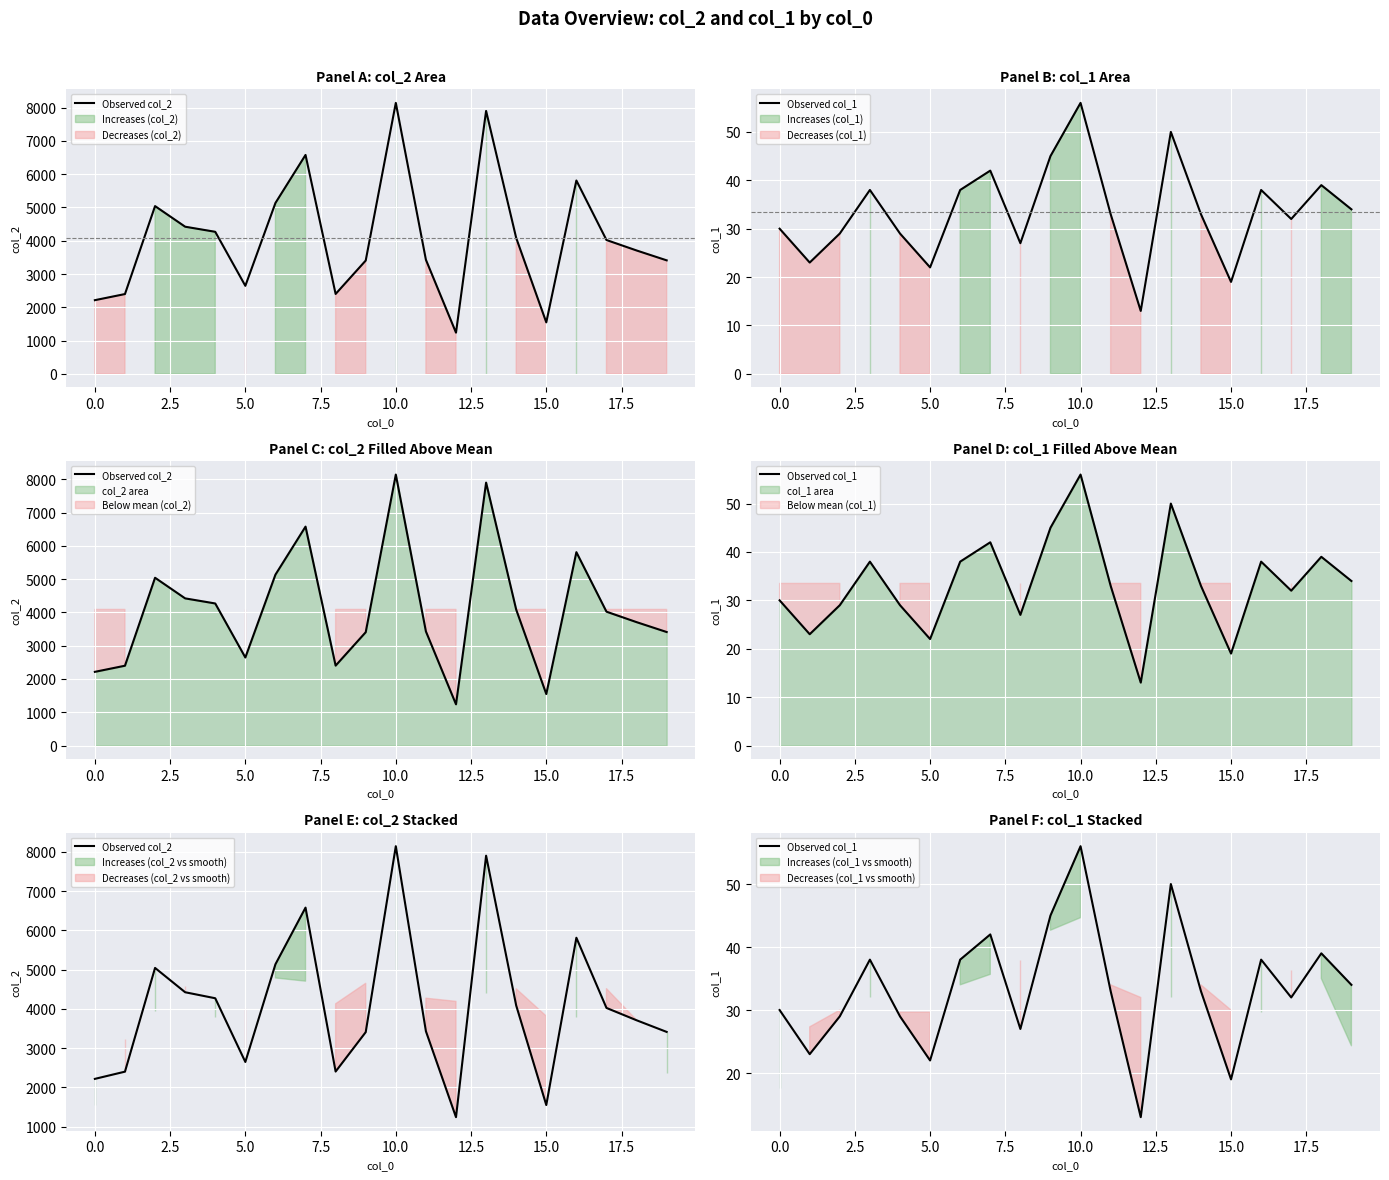

True or false: Observed col_1 and Observed col_2 intersect in this chart.

False